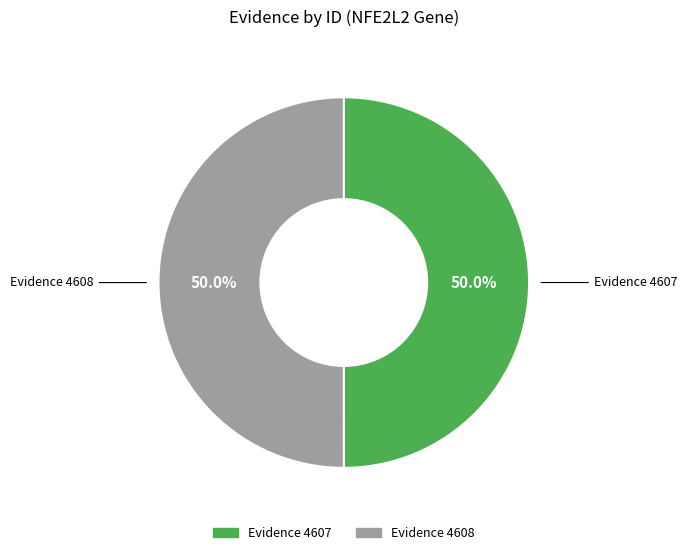

How many segments does this pie chart have?

2